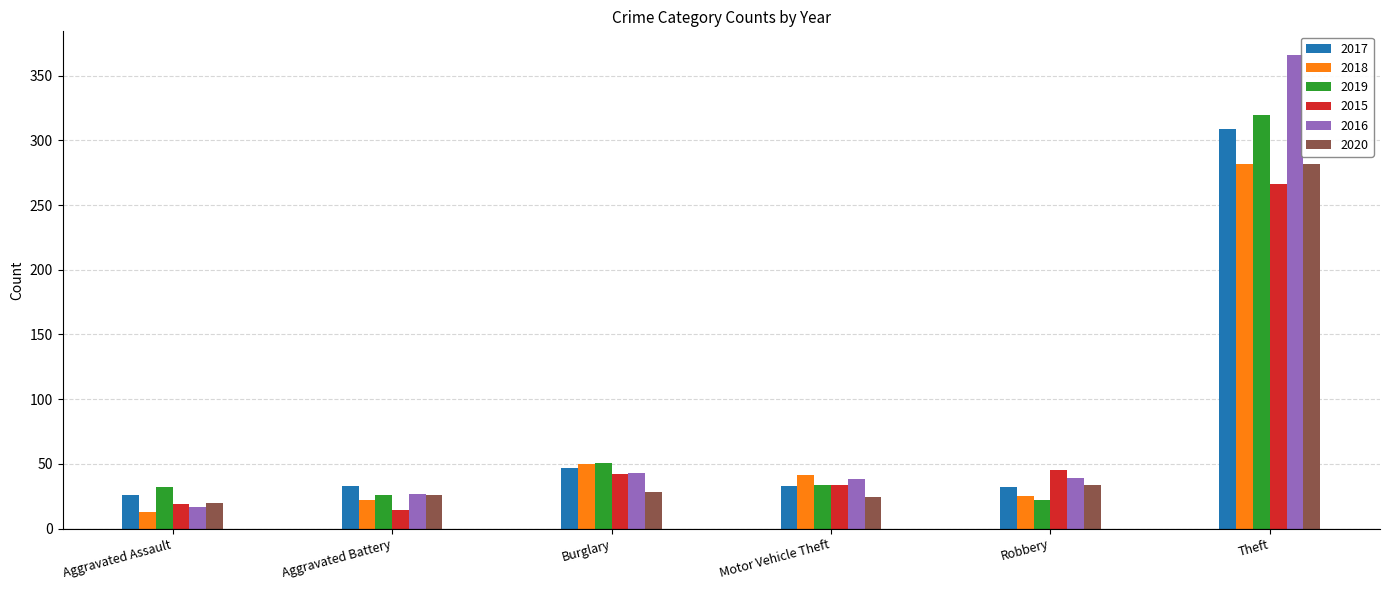

What are all the series names shown in the legend?

2017, 2018, 2019, 2015, 2016, 2020